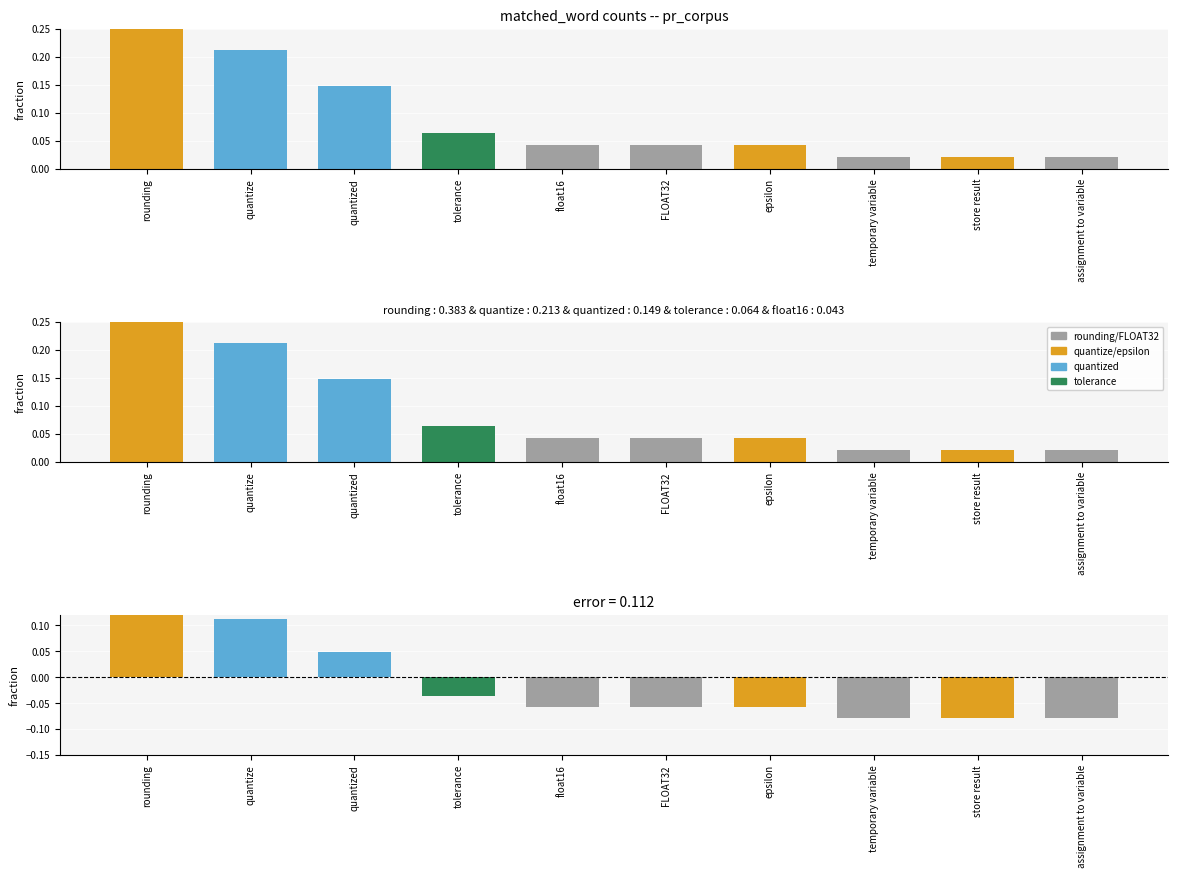

What is the label of the 4th bar from the right?

epsilon